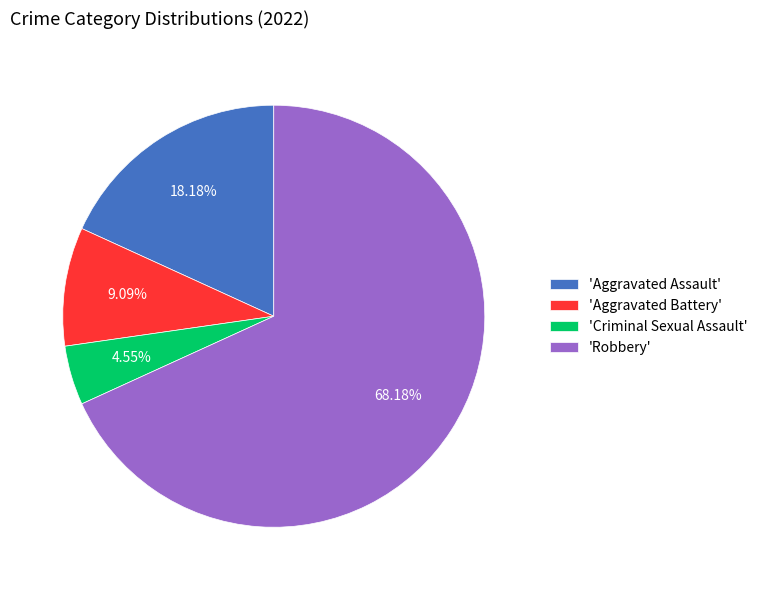

Which slice is the largest?

'Robbery'